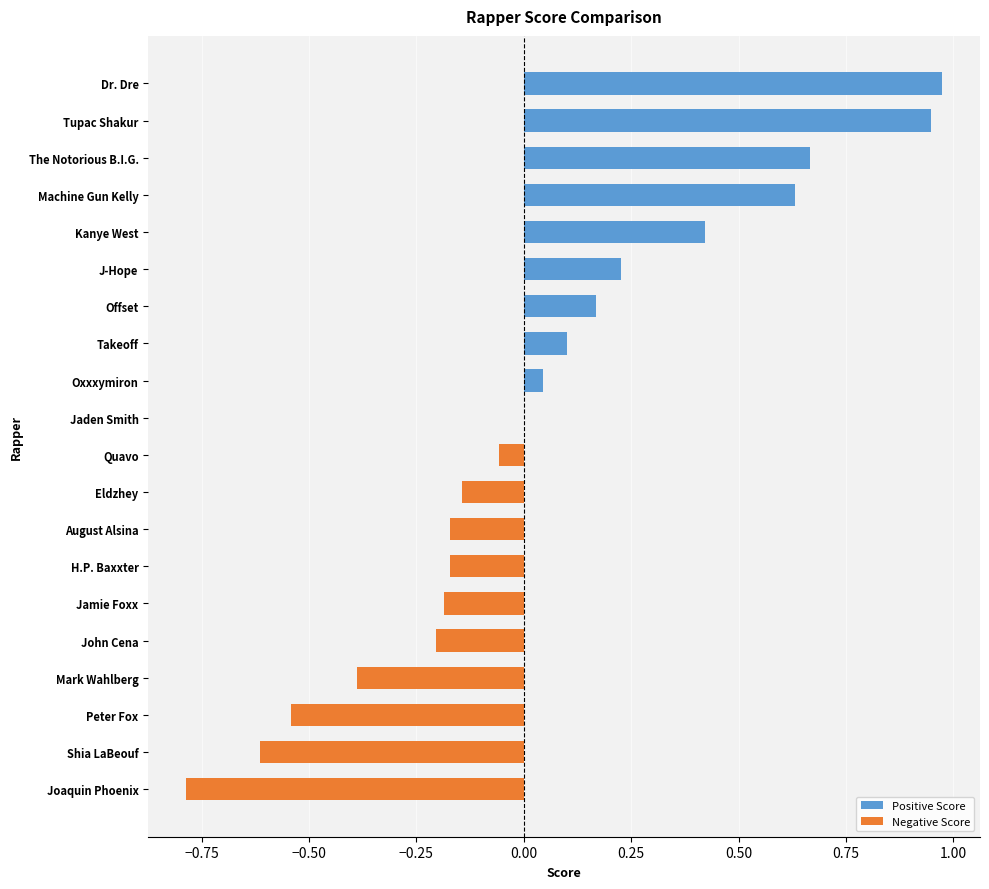

True or false: the data shows -0.2 at H.P. Baxxter.

True